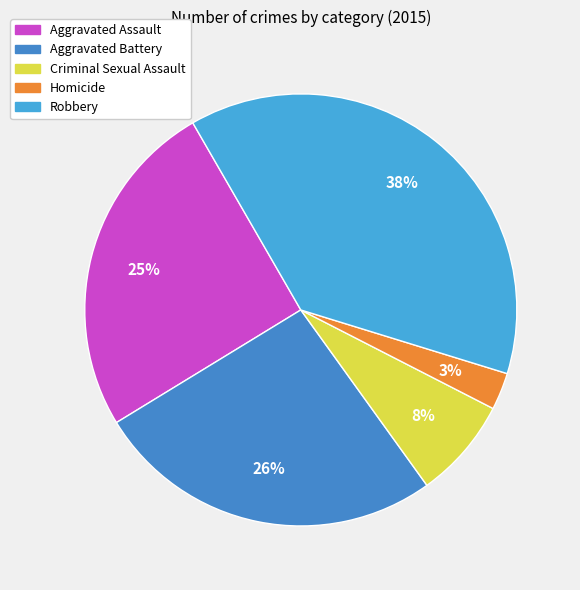

The Criminal Sexual Assault slice represents 15% of the pie. True or false?

False